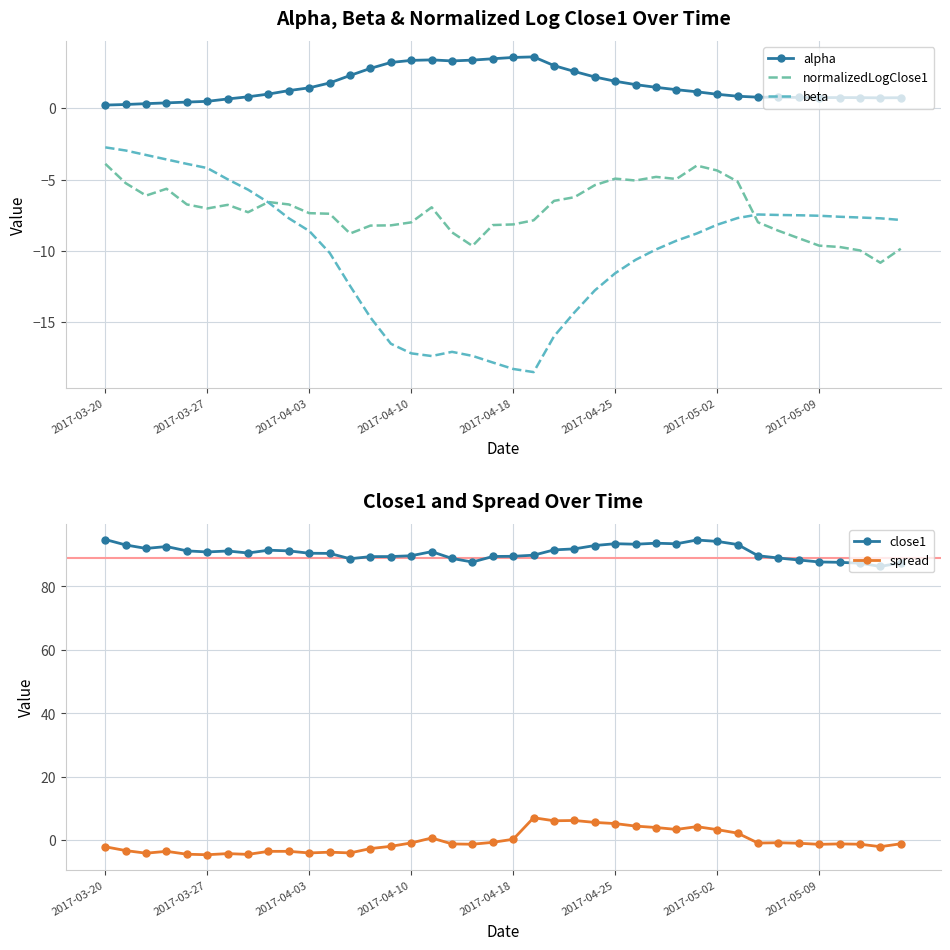

Which series has the largest range (max minus min)?

beta